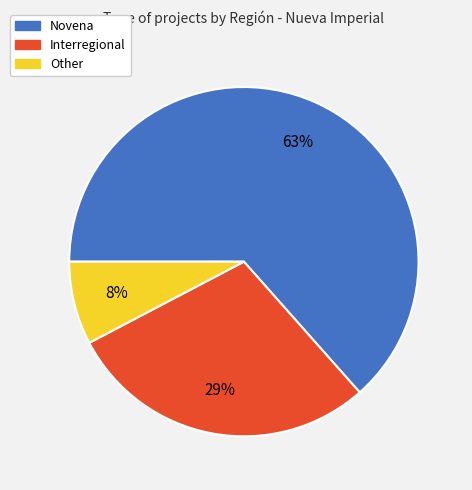

Rank the categories by value from highest to lowest.

Novena, Interregional, Other